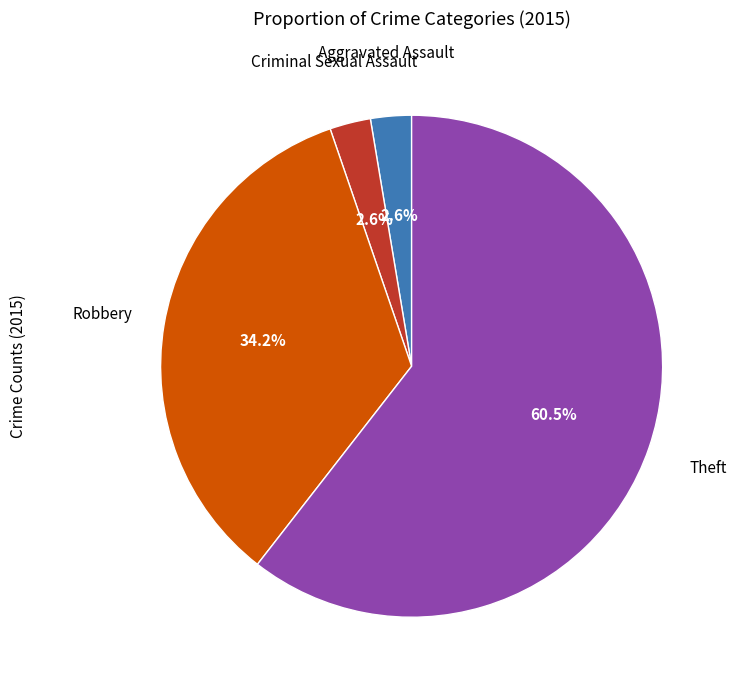

Is there any slice that represents more than half of the pie?

Yes